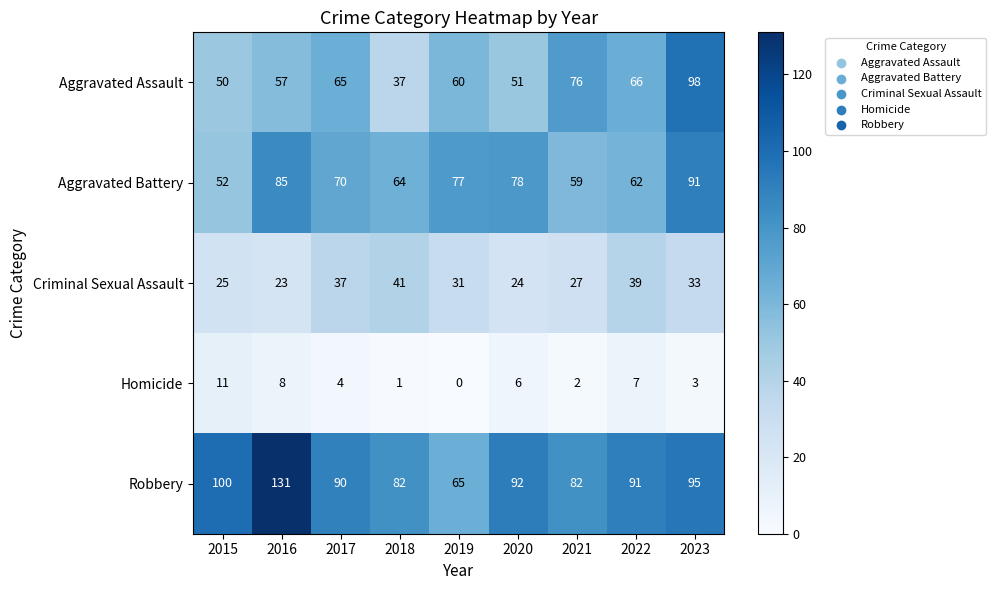

What is the spread (max minus min) of values at 2017?

86